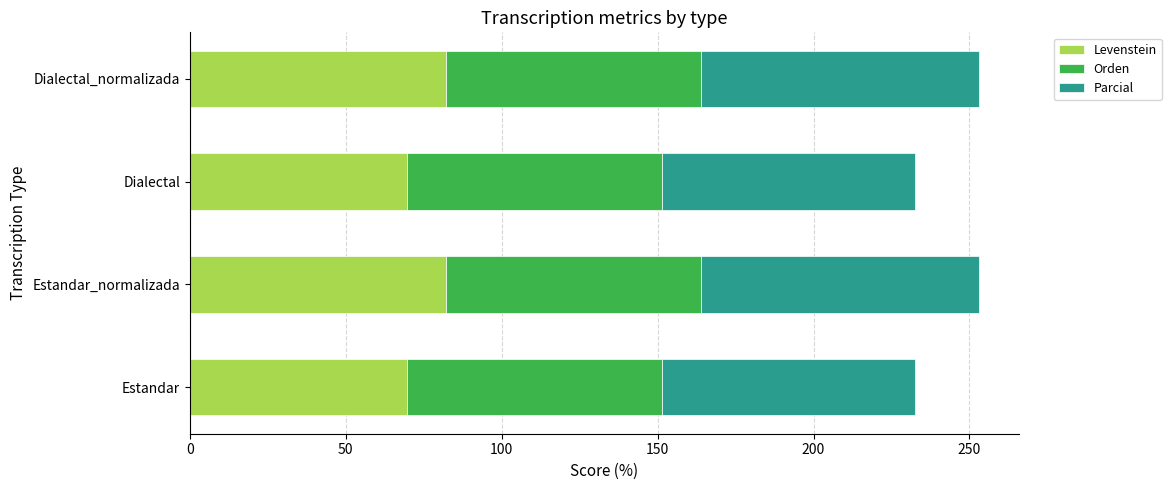

What is the maximum value for Levenstein?

82.1